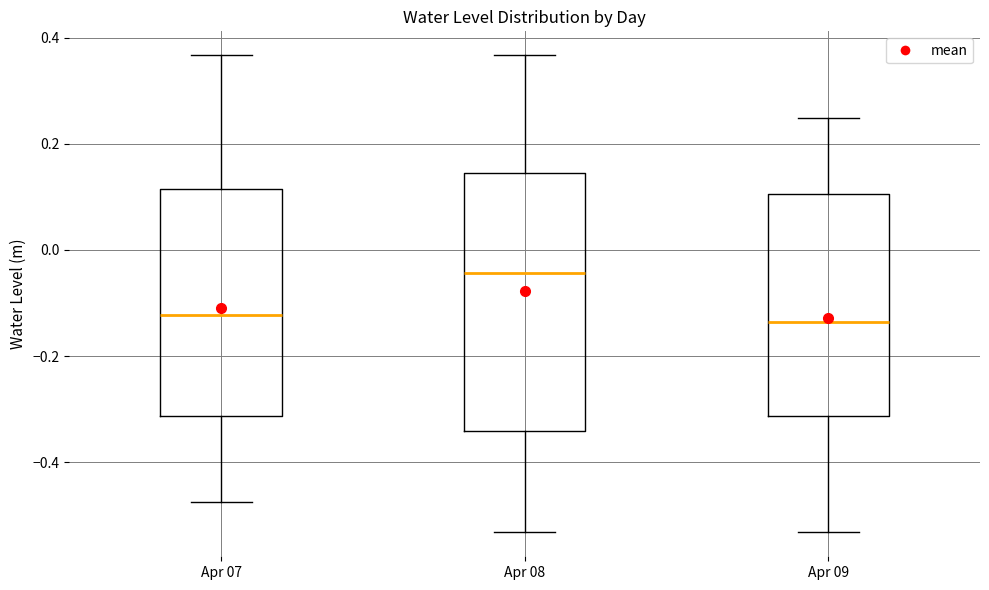

Reading left to right, read every box against the y-axis: the position of its median line, the range the box covers, and the ends of its whiskers. The values are not printed on the chart, so give them approximately, as read against the axis.

Apr 07: median -0.12, box -0.32 to 0.12, whiskers -0.48 to 0.36
Apr 08: median -0.04, box -0.34 to 0.14, whiskers -0.54 to 0.36
Apr 09: median -0.14, box -0.32 to 0.10, whiskers -0.54 to 0.24